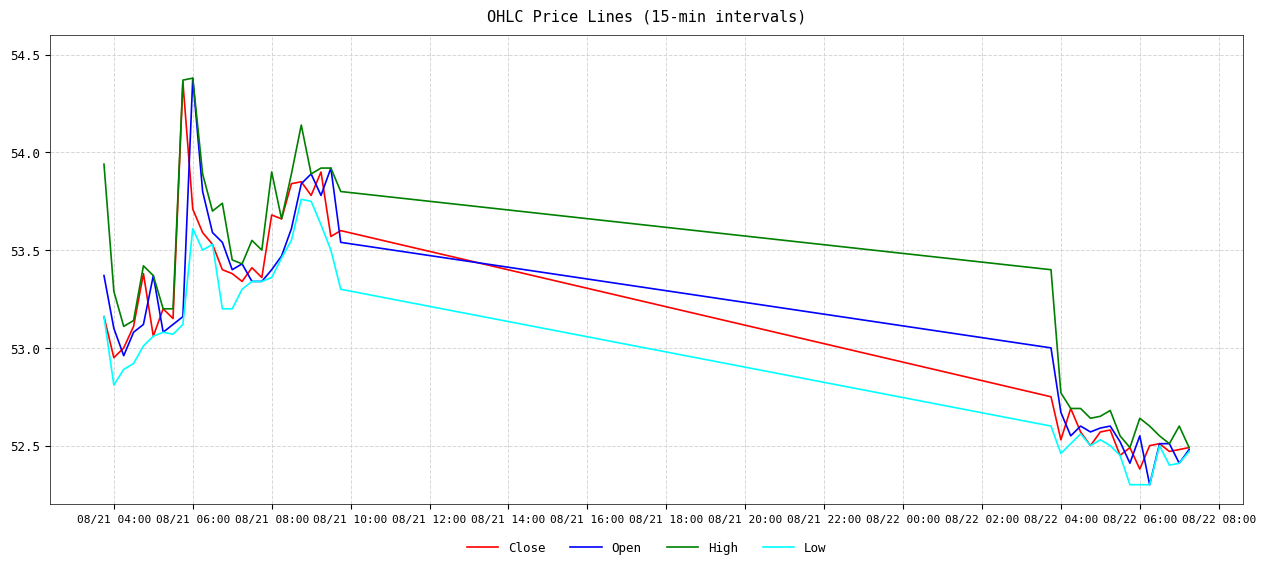

True or false: Close has more than 1 points higher than both neighbors.

True